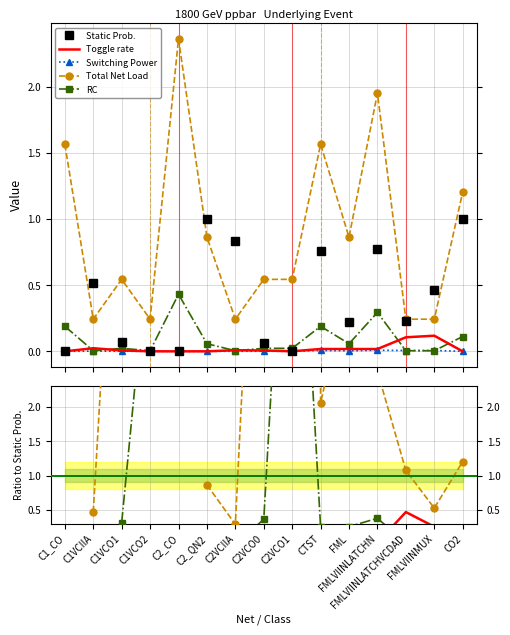

True or false: RC has more than 0 points higher than both neighbors.

True